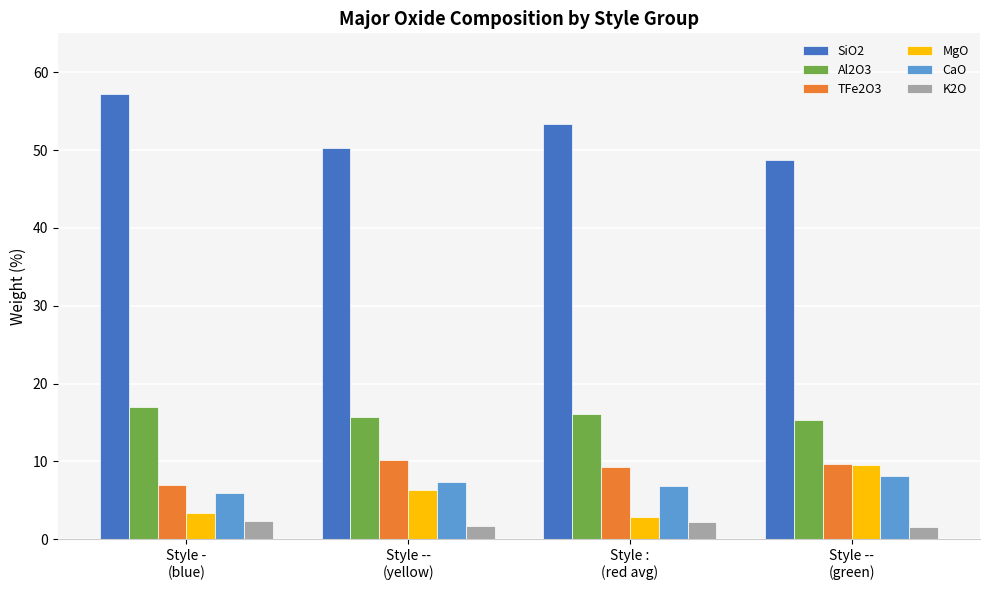

What is the minimum value shown in the chart?

1.6